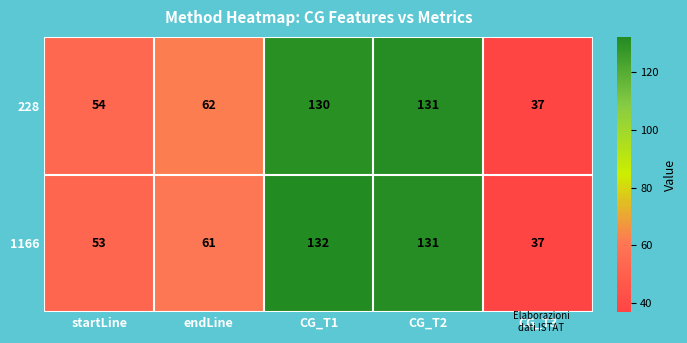

The value of 1166 at endLine is 13. True or false?

False